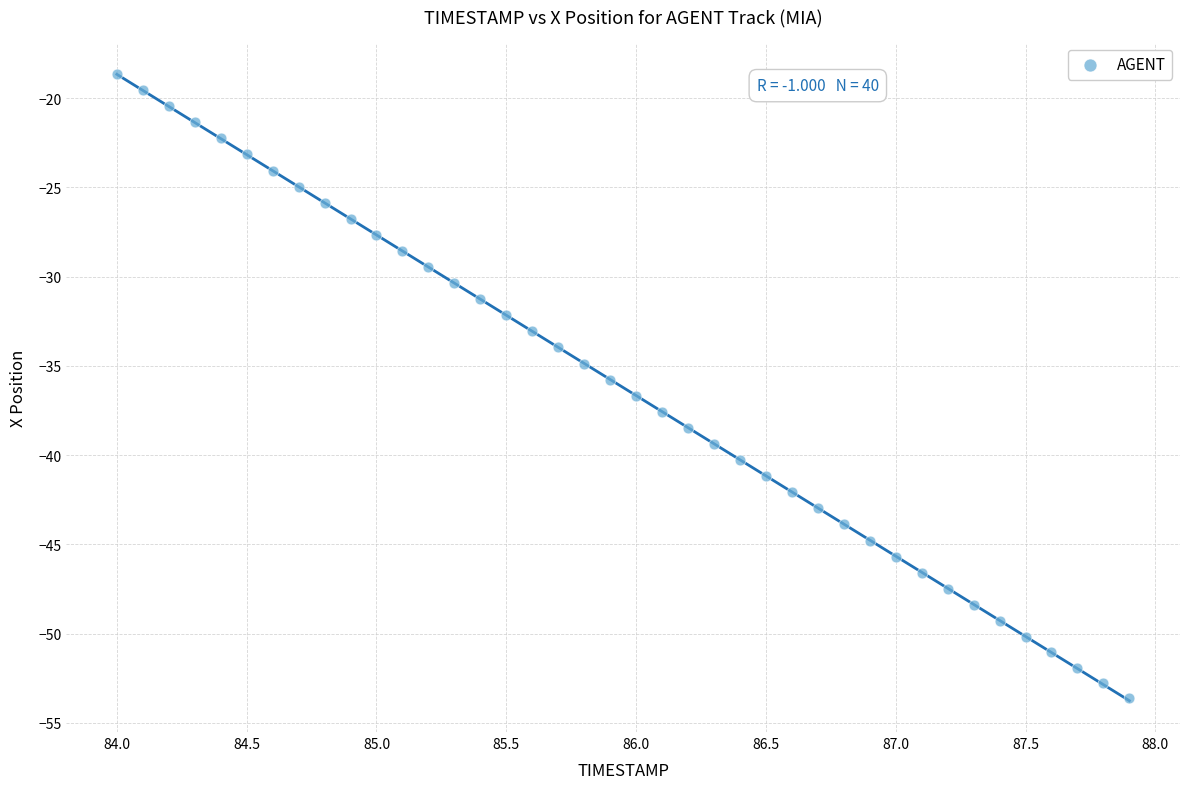

What is the range of Y values (max minus min)?

35.0